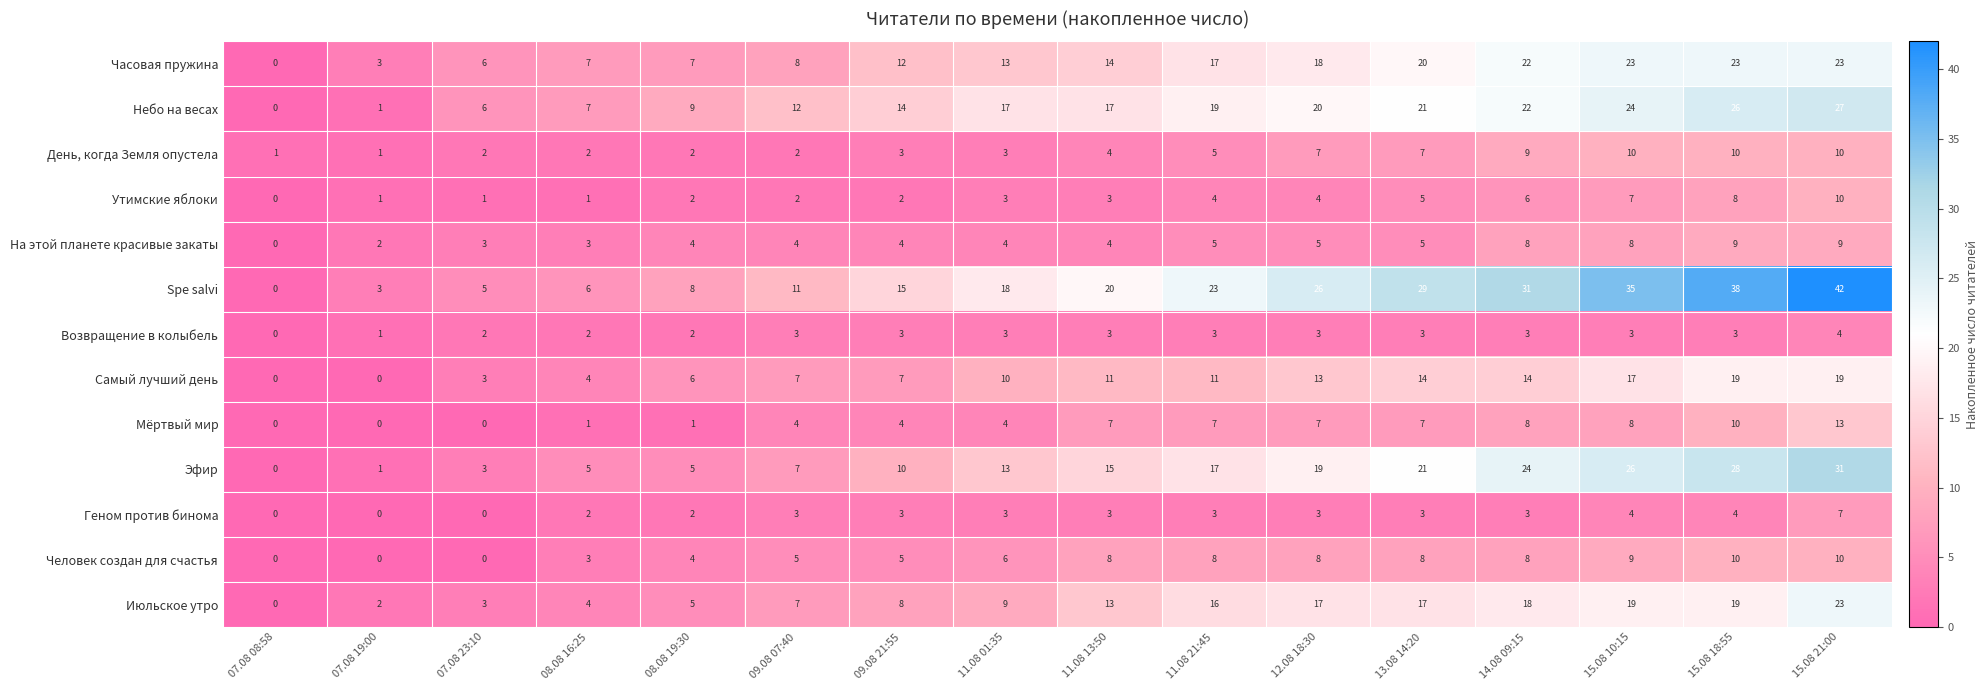

Which series has the widest spread of values?

Spe salvi